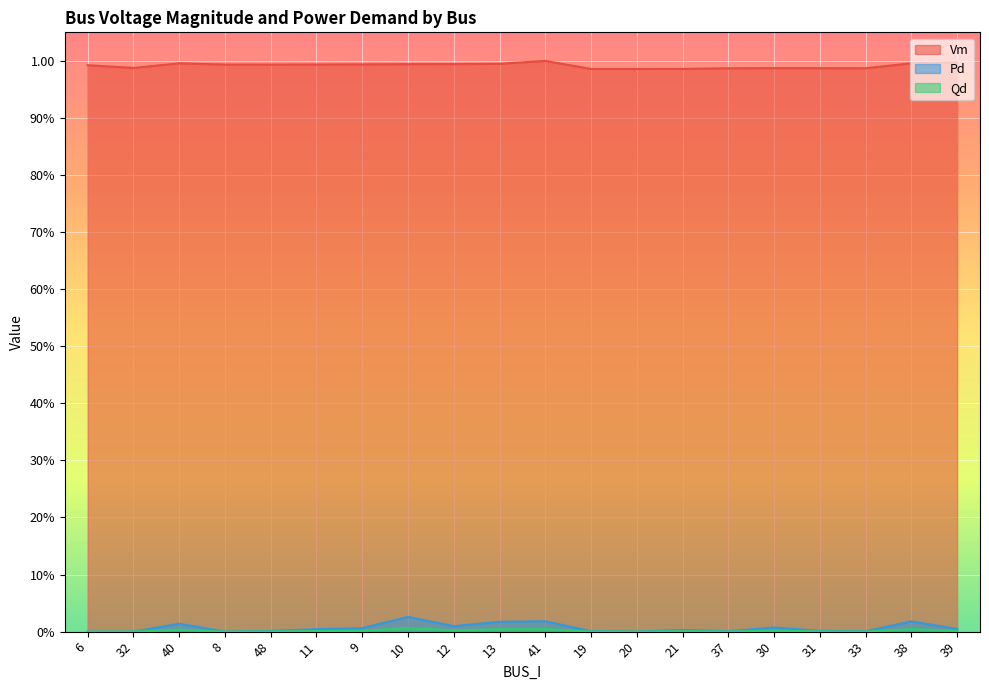

Is the value of Qd at 33 greater than the value of Pd at 12?

No